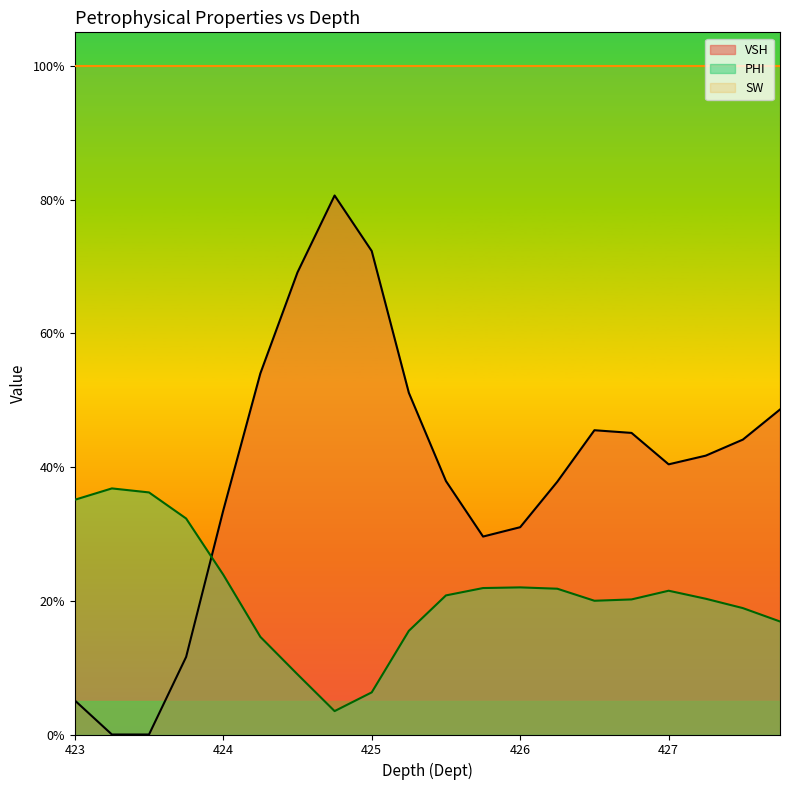

Which has a higher value, 425.75 or 424.75?

424.75